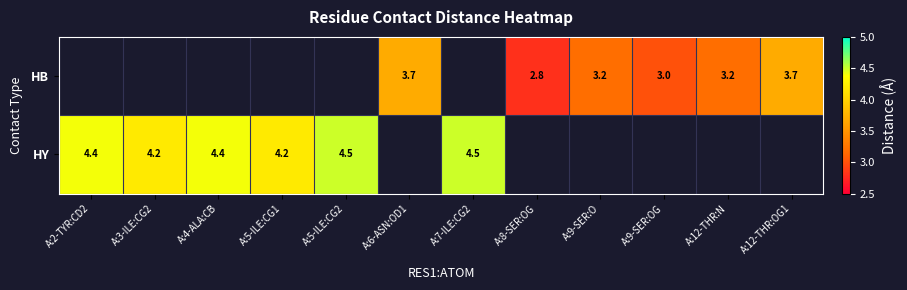

What is the smallest value displayed?

2.8